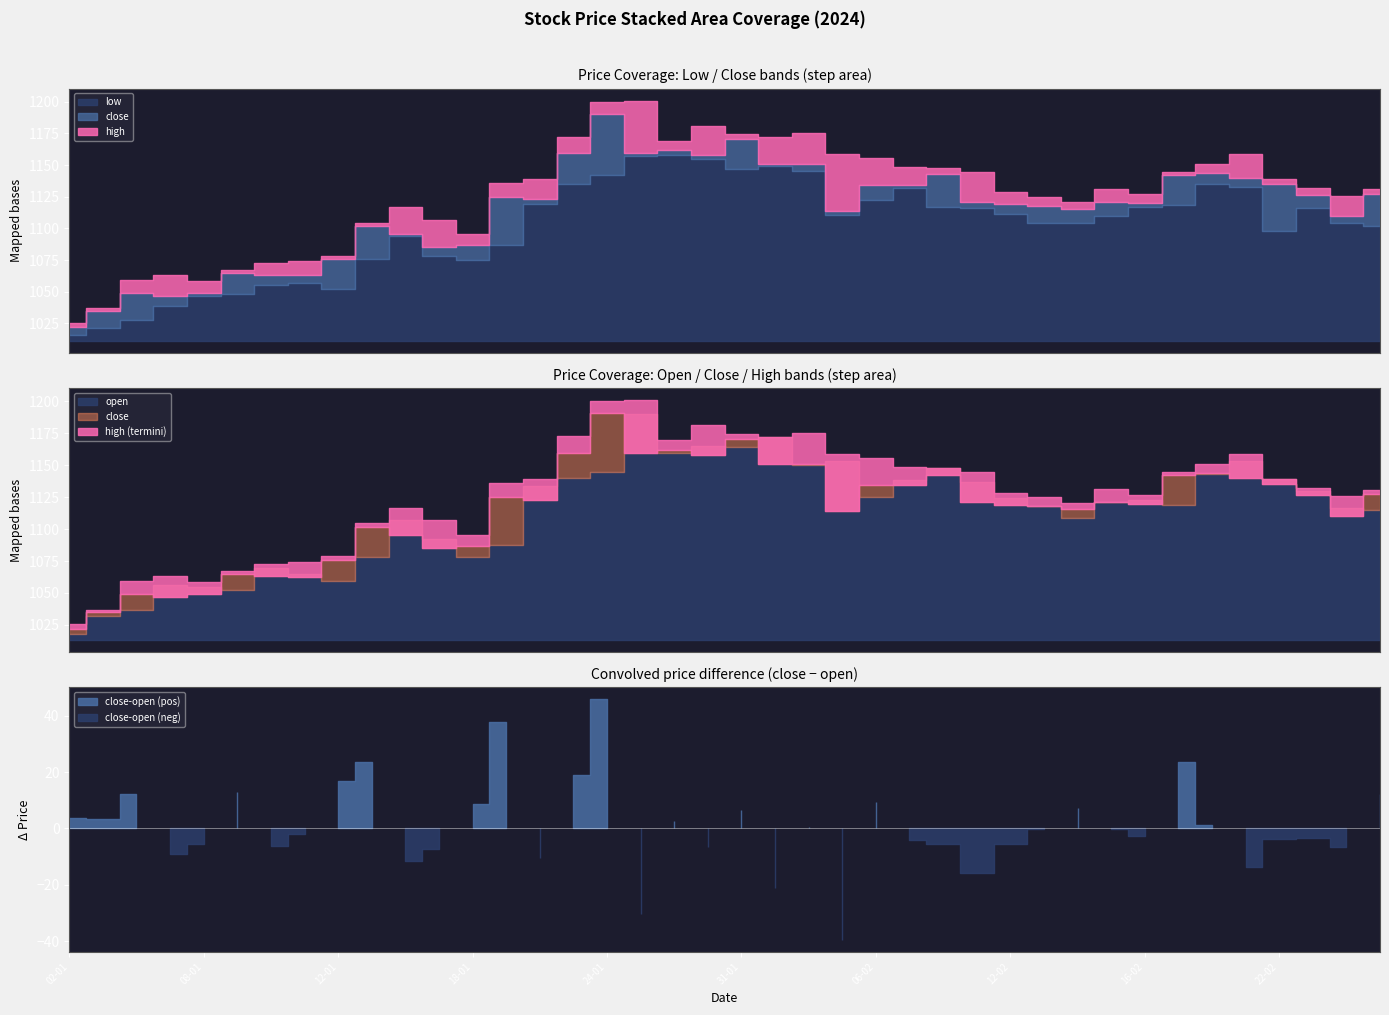

True or false: low and open cross at least once.

False